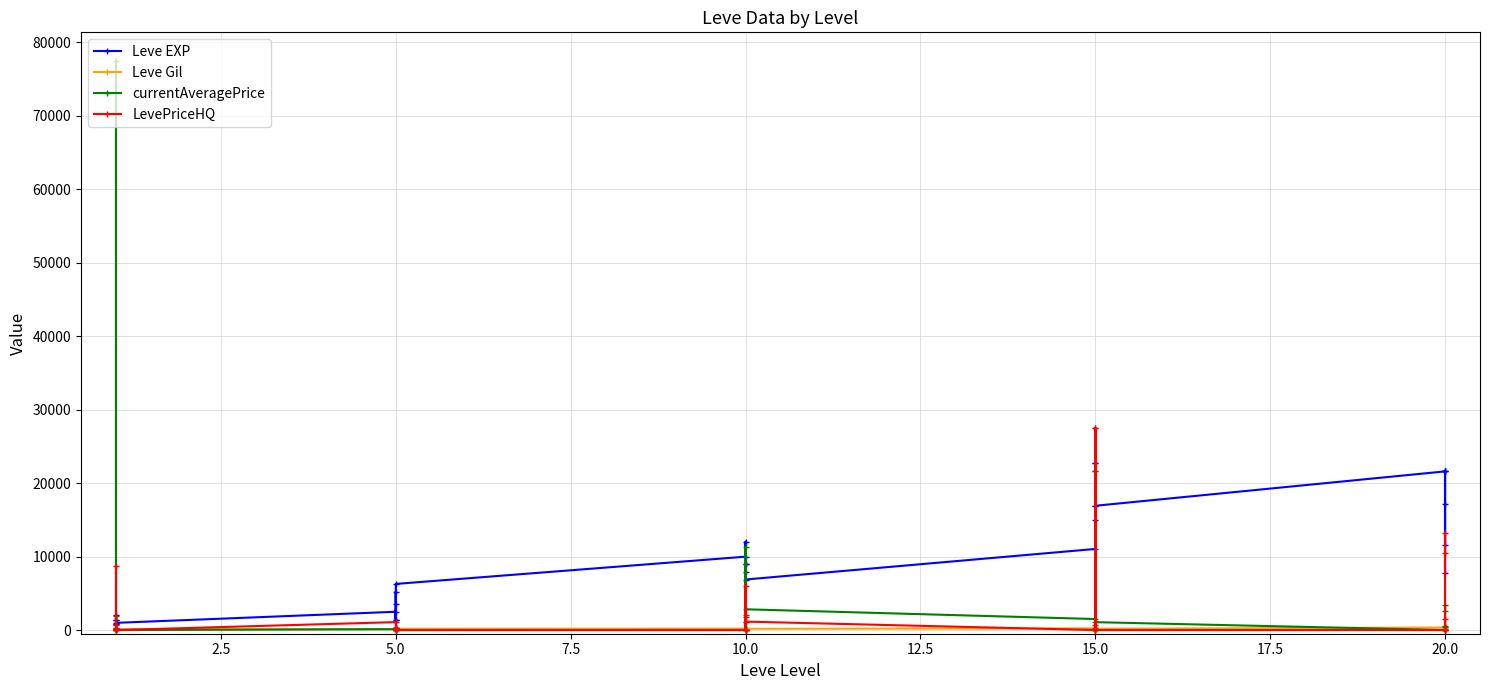

Reading left to right, transcribe all the data shown in this chart.

Leve EXP: 800.0	2040.0	1330.0	1330.0	800.0	980.0	2490.0	1420.0	5220.0	1420.0	3600.0	6280.0	9990.0	8930.0	12030.0	7880.0	8930.0	6880.0	11040.0	22790.0	14920.0	22790.0	16920.0	16920.0	21600.0	11560.0	17120.0	21600.0	7710.0	21600.0
Leve Gil: 113.0	114.0	114.0	115.0	112.0	112.0	139.0	169.0	293.0	140.0	170.0	169.0	191.0	169.0	230.0	168.0	284.0	175.0	230.0	468.0	172.0	234.0	170.0	174.0	344.0	101.0	485.0	281.0	101.0	230.0
currentAveragePrice: 97.0	77500.0	269.1	40.6	1951.0	0.0	112.8	145.6	0.0	294.3	245.2	0.0	0.0	11292.0	0.0	1742.0	1135.5	2826.5	1500.0	21603.0	230.0	21603.0	0.0	1075.0	0.0	500.0	3401.0	2624.0	0.0	400.0
LevePriceHQ: 97.0	0.0	707.3	120.0	8703.0	0.0	1080.0	225.0	0.0	0.0	284.0	0.0	0.0	0.0	0.0	6042.0	2100.0	1150.0	0.0	27500.0	690.0	27500.0	0.0	0.0	0.0	1500.0	13245.0	10451.0	0.0	0.0